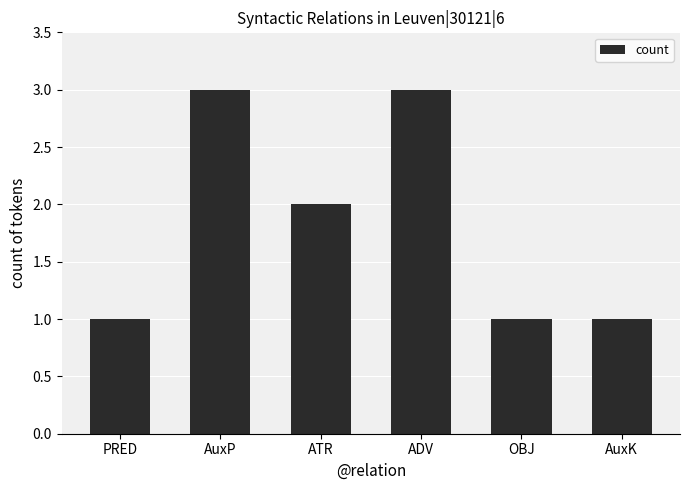

Are the bars horizontal?

No